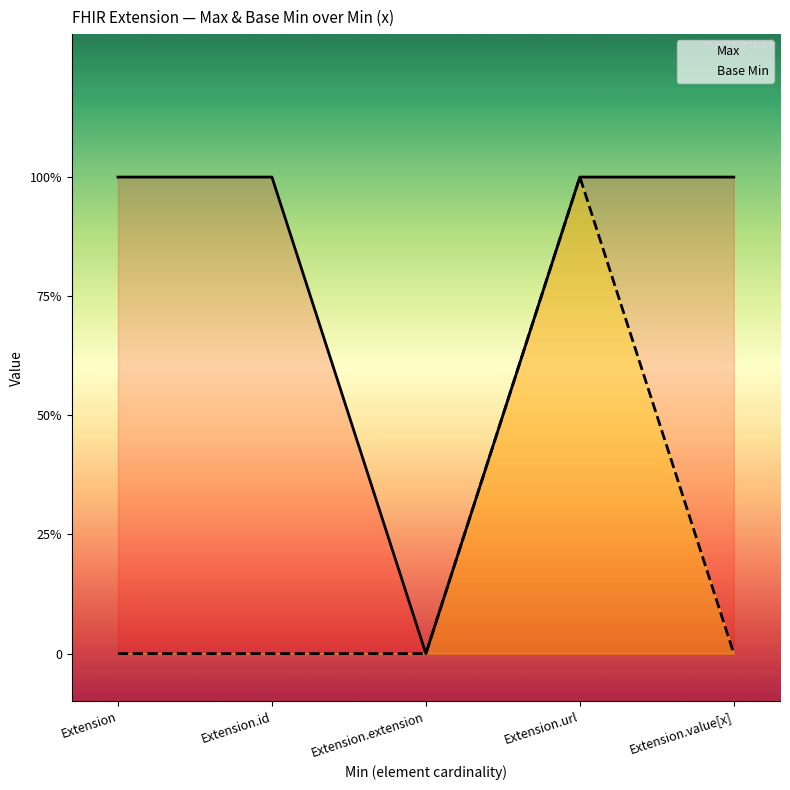

Count the number of data series in this chart.

2